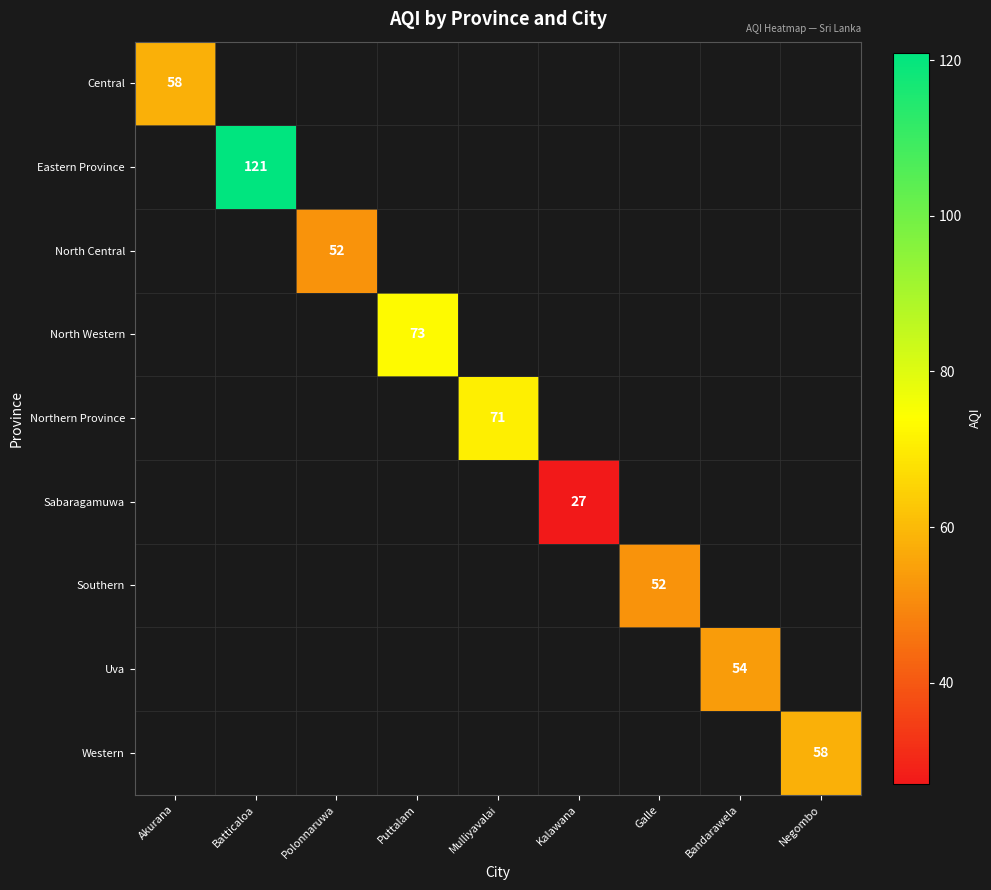

Which has a higher value, Polonnaruwa or Bandarawela?

Bandarawela